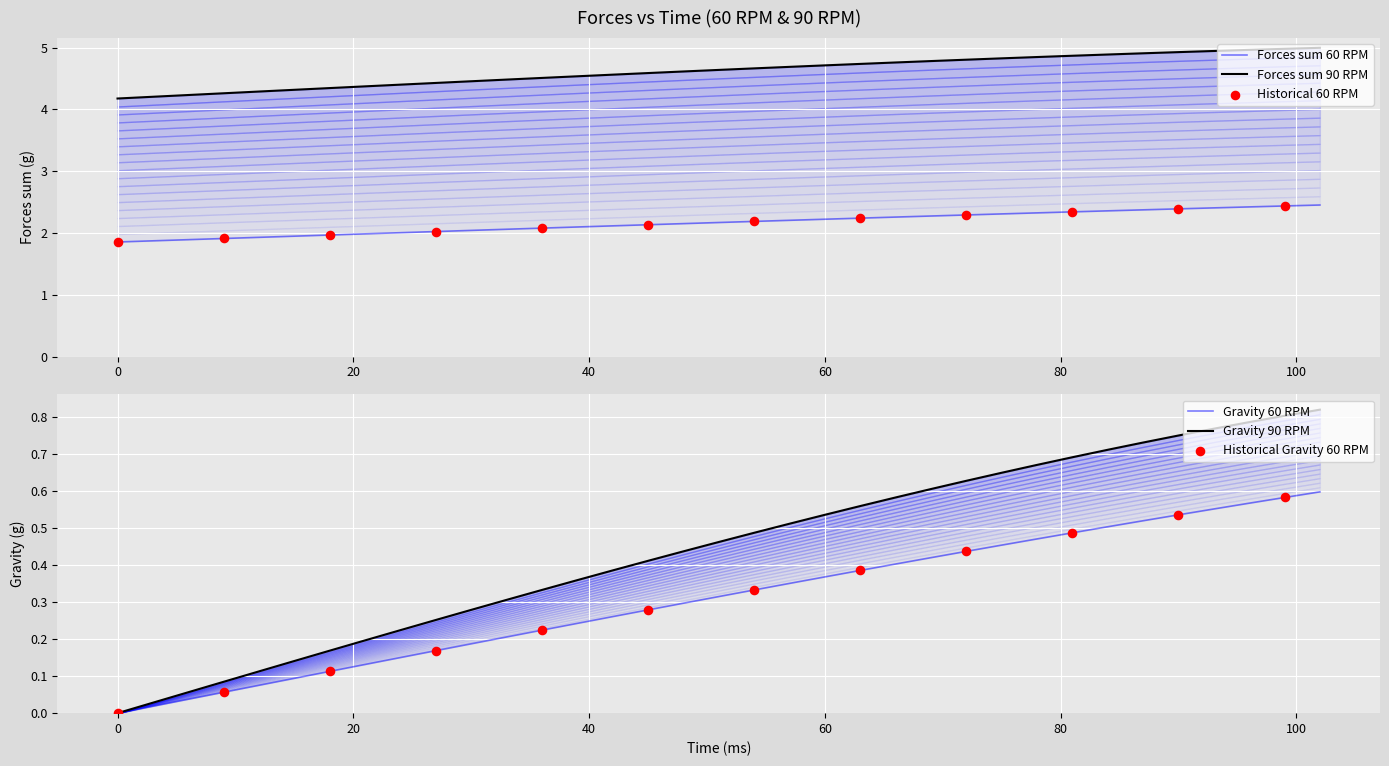

At how many categories does at least one series exceed 1?

35